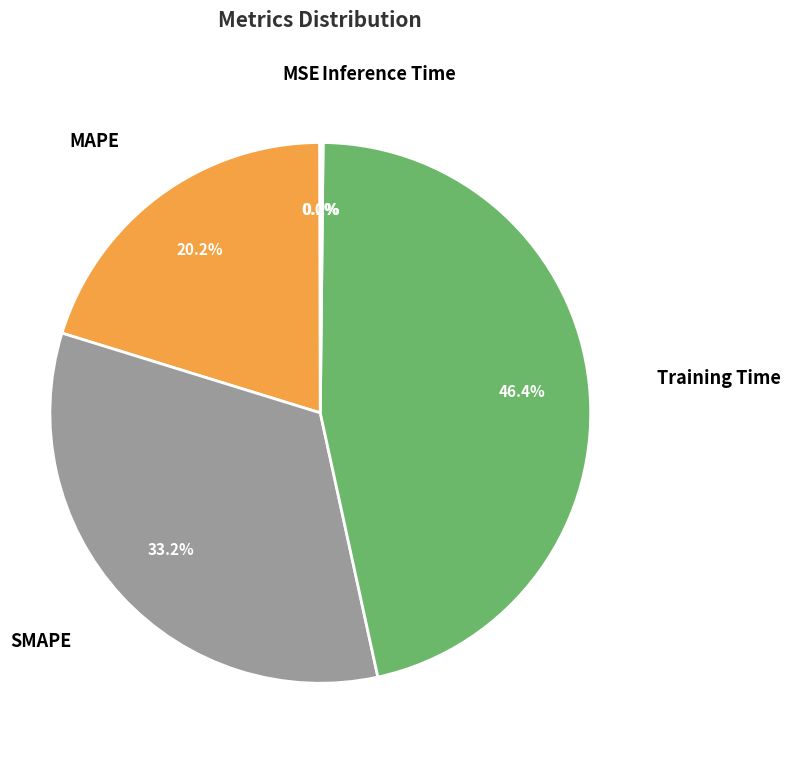

Is there a majority slice in this chart?

No